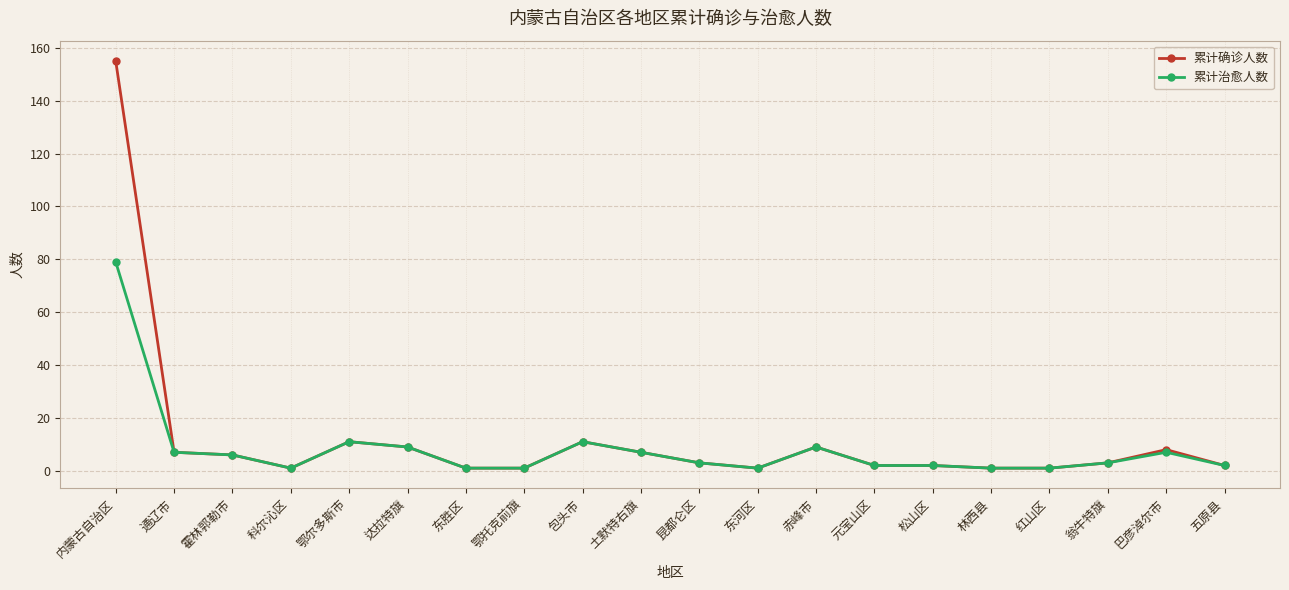

Which category has the highest value in the 累计确诊人数 series?

内蒙古自治区